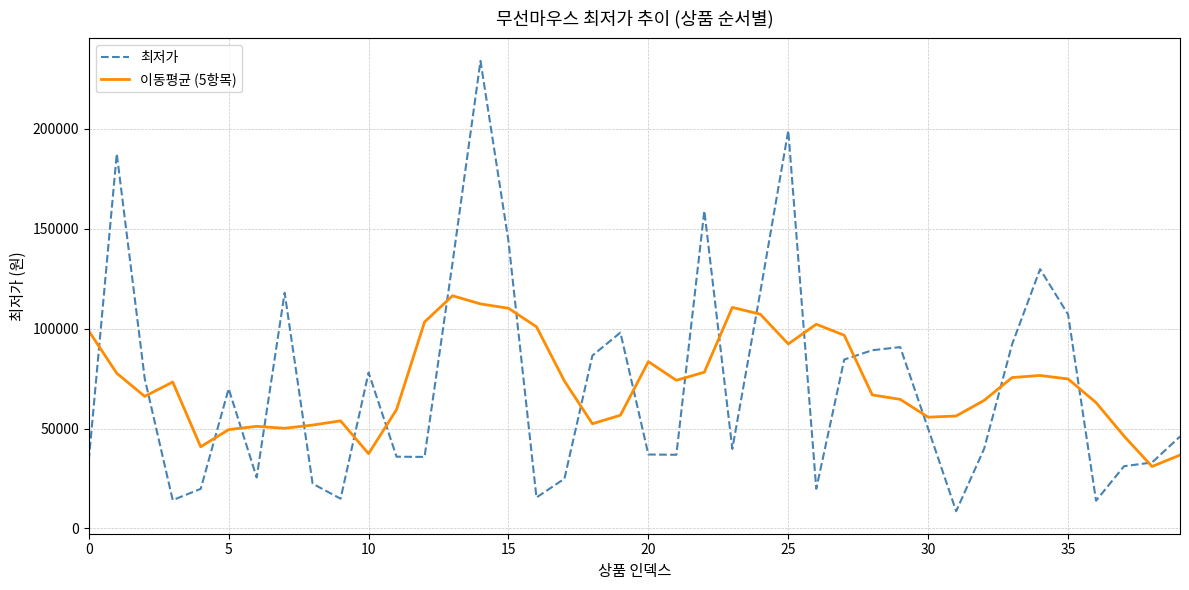

Rank the series by their maximum value, from lowest to highest.

이동평균 (5항목), 최저가